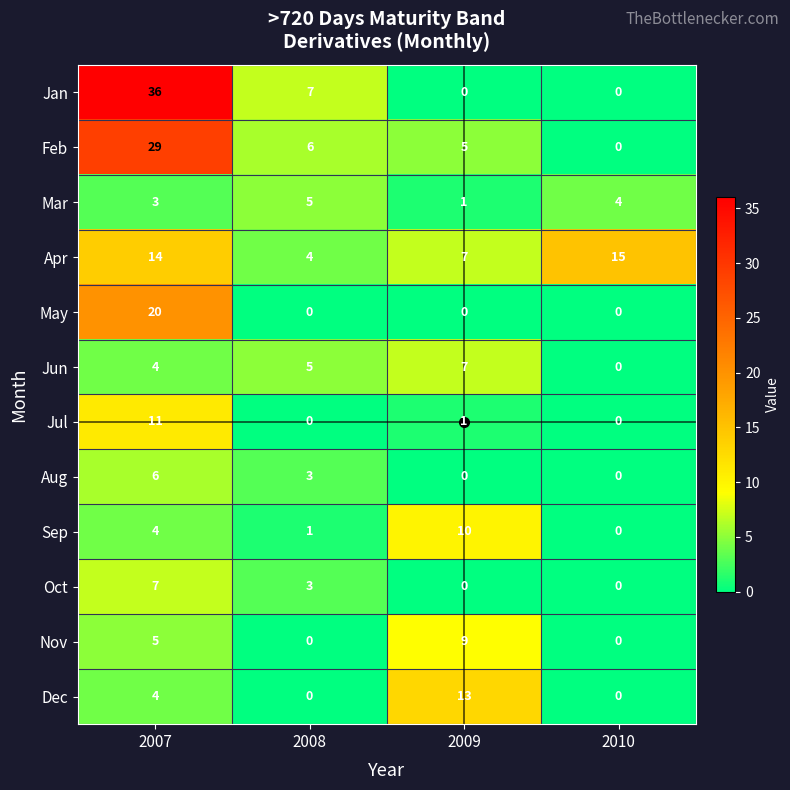

Count the number of data series in this chart.

12